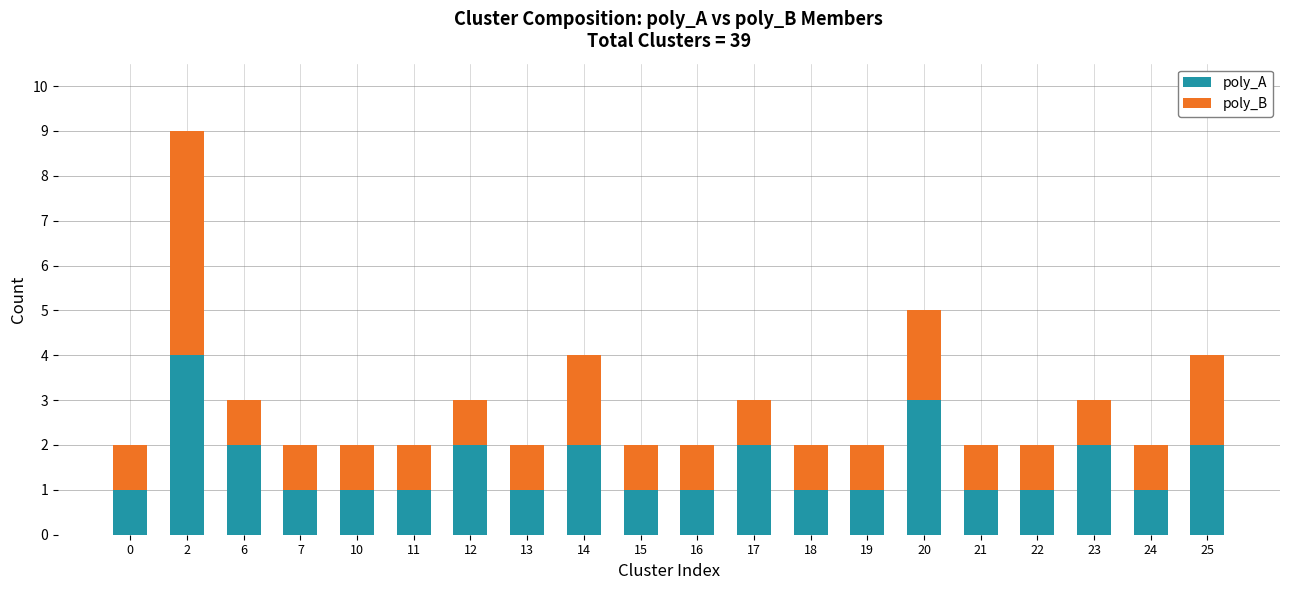

What is the sum of the poly_A values at 11 and 12?

3